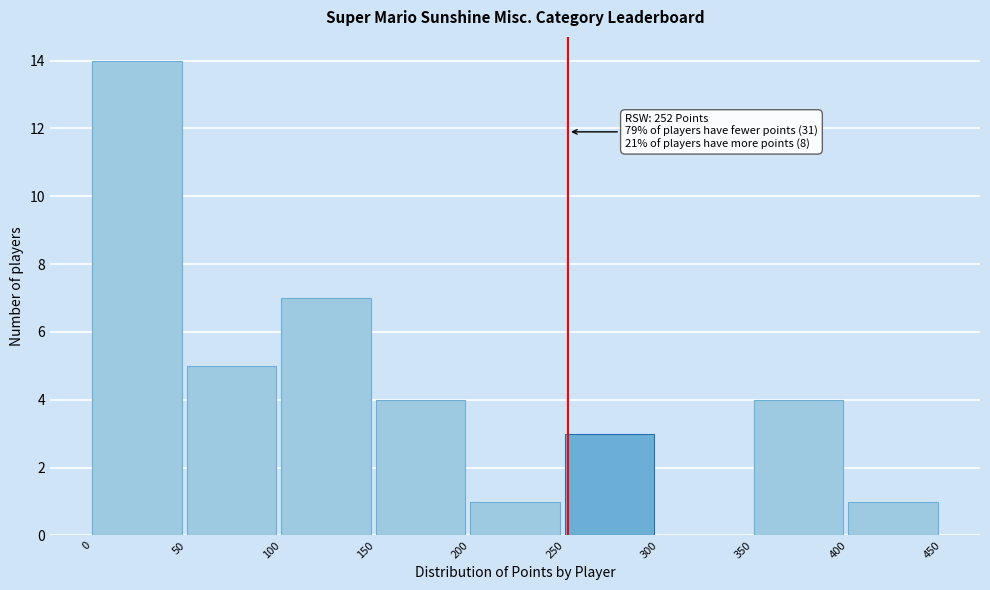

Over which range of the x-axis is the bar tallest?

0 to 50